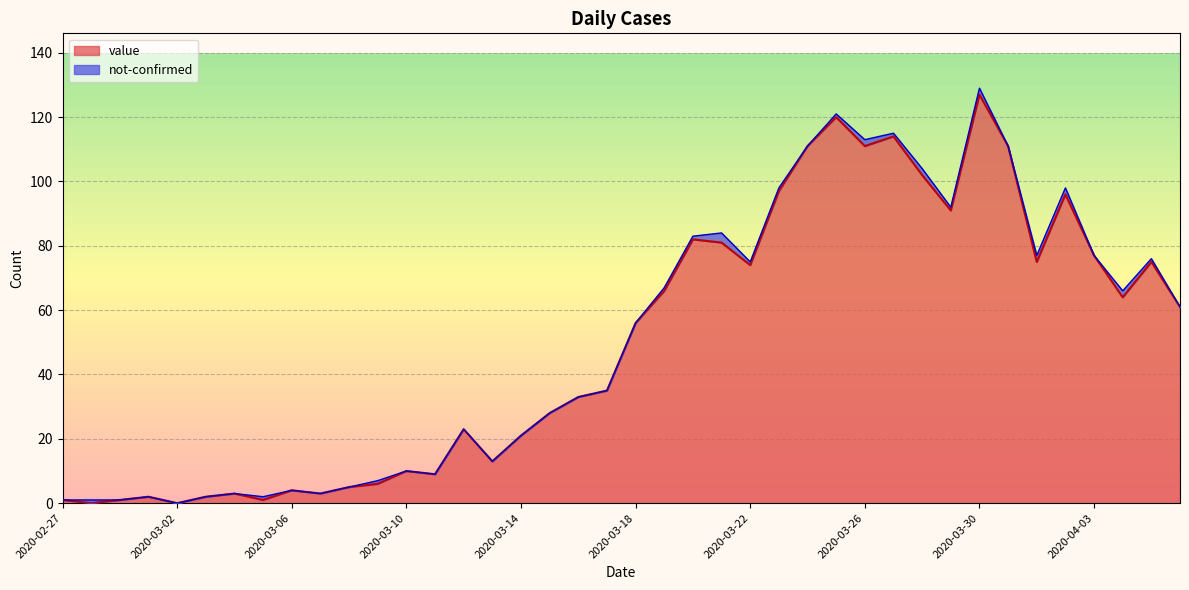

What is the ratio of the value at 2020-03-20 to the value at 2020-03-19?

1.2